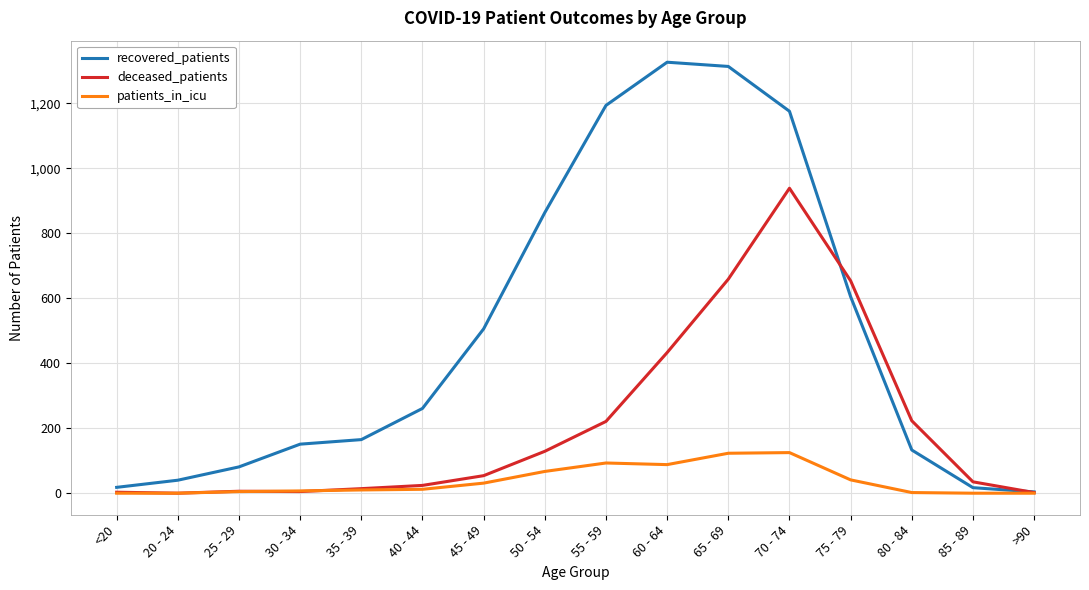

Is this an area chart (filled region under the line)?

No